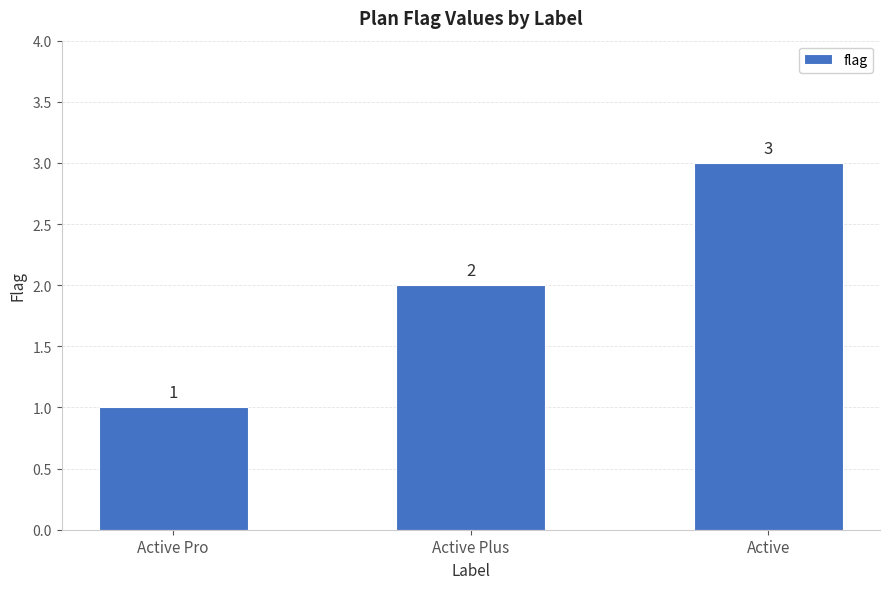

Count the number of categories in the chart.

3